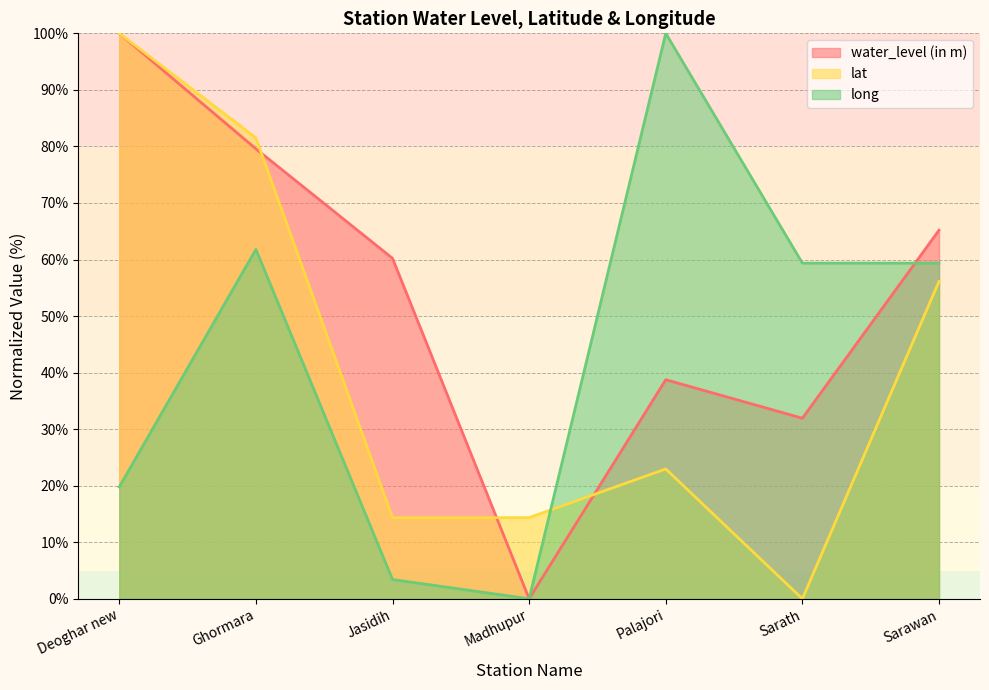

Which series has the widest spread of values?

water_level (in m)